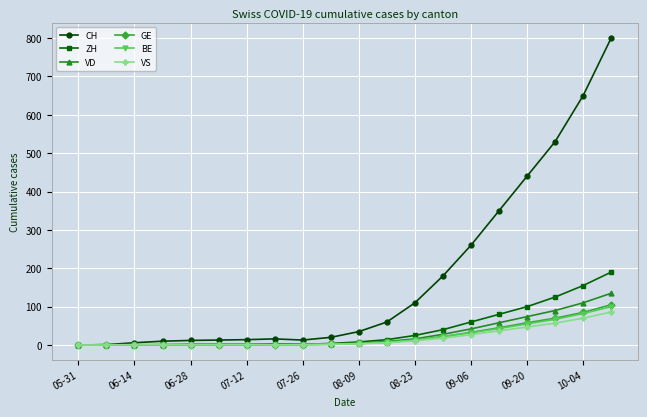

What is the highest value of the ZH series?

190